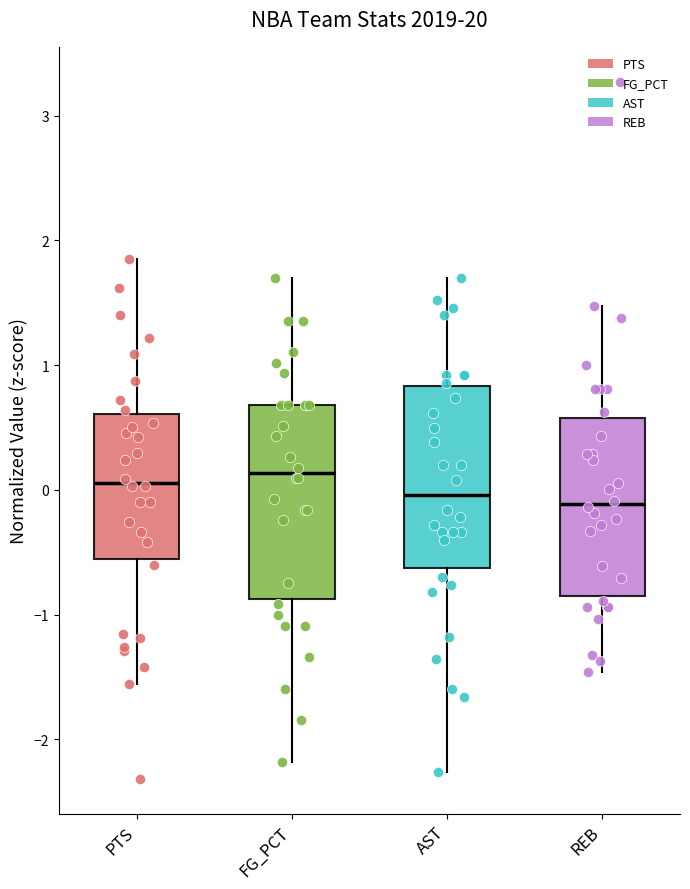

Reading left to right, transcribe this box plot: for each box, give where its median line is, the range the box spans, and where its two whiskers end, as read against the y-axis. The values are not printed on the chart, so give them approximately, as read against the axis.

PTS: median 0.1, box -0.6 to 0.6, whiskers -1.6 to 1.9
FG_PCT: median 0.1, box -0.9 to 0.7, whiskers -2.2 to 1.7
AST: median 0.0, box -0.6 to 0.8, whiskers -2.3 to 1.7
REB: median -0.1, box -0.8 to 0.6, whiskers -1.5 to 1.5